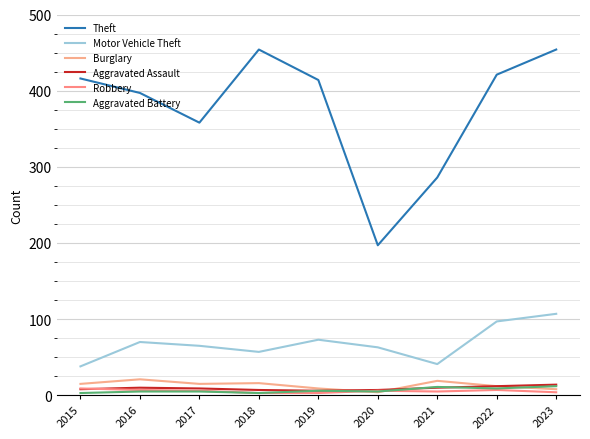

Reading left to right, what are all the values shown in this chart?

Theft: 2015=416	2016=397	2017=358	2018=454	2019=414	2020=197	2021=286	2022=421	2023=454
Motor Vehicle Theft: 2015=38	2016=70	2017=65	2018=57	2019=73	2020=63	2021=41	2022=97	2023=107
Burglary: 2015=15	2016=21	2017=15	2018=16	2019=9	2020=4	2021=19	2022=12	2023=8
Aggravated Assault: 2015=8	2016=10	2017=9	2018=7	2019=6	2020=7	2021=10	2022=12	2023=14
Robbery: 2015=9	2016=7	2017=6	2018=3	2019=3	2020=6	2021=5	2022=7	2023=4
Aggravated Battery: 2015=3	2016=5	2017=5	2018=3	2019=6	2020=5	2021=11	2022=9	2023=12